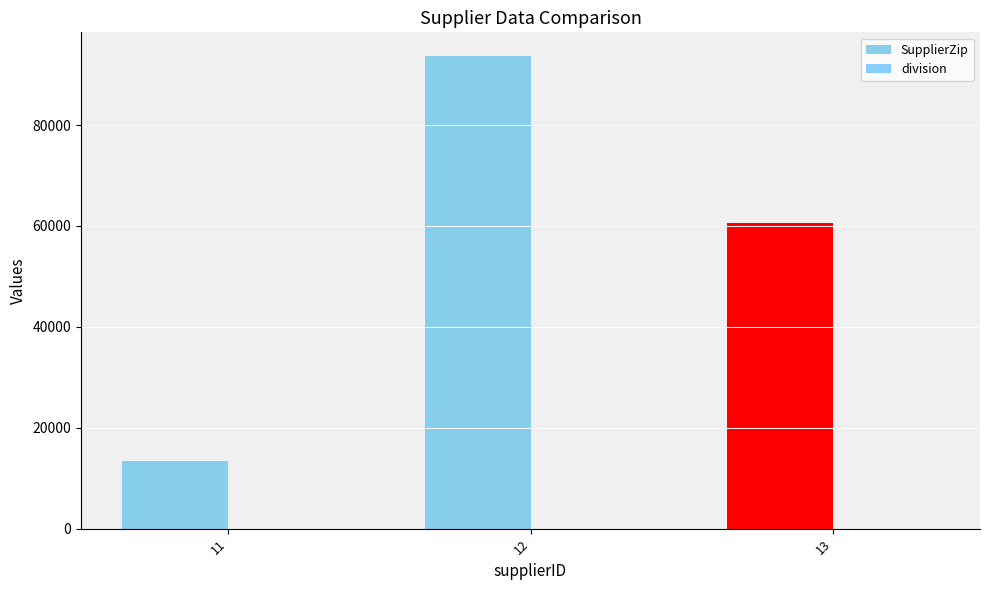

The value of SupplierZip at 13 is 89687. True or false?

False